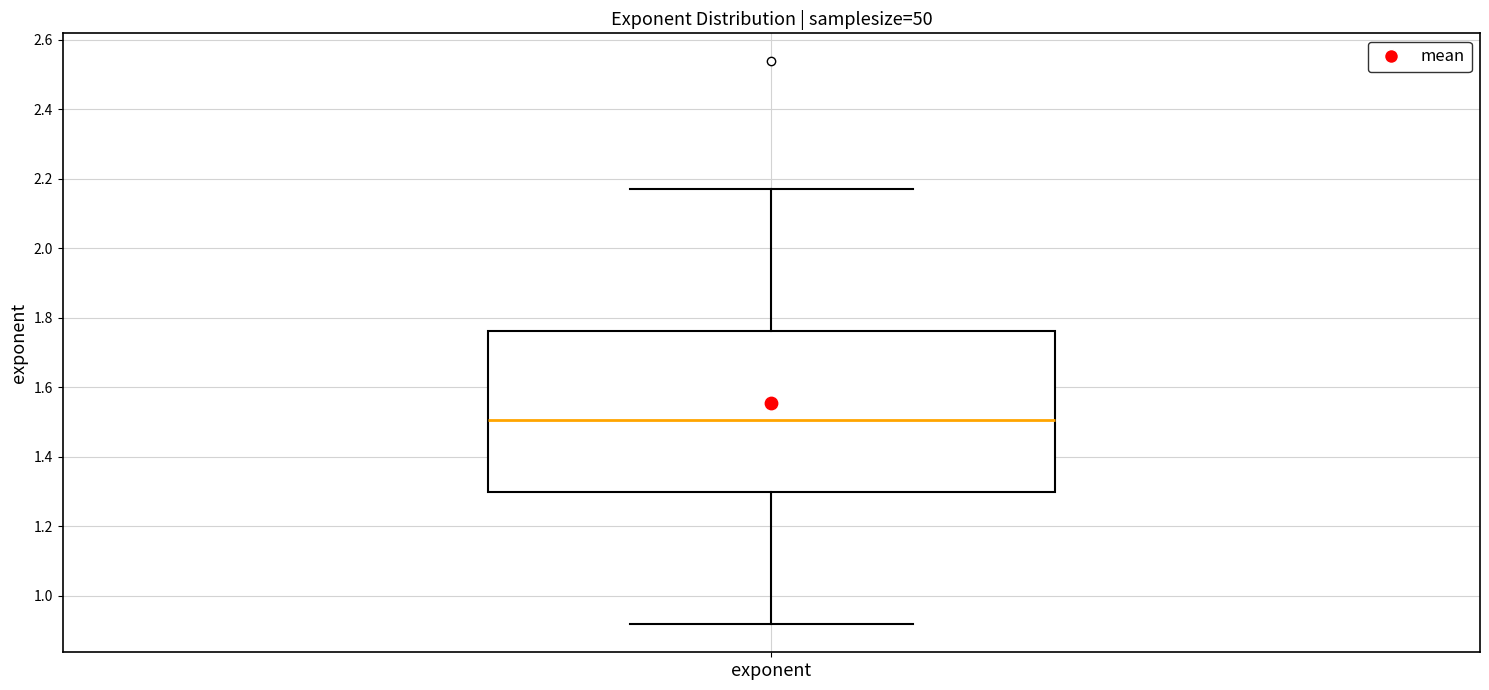

Read this box plot against the y-axis: the position of the median line, the range covered by the box, and the ends of both whiskers. The values are not printed on the chart, so give them approximately, as read against the axis.

median 1.50, box 1.30 to 1.76, whiskers 0.92 to 2.18